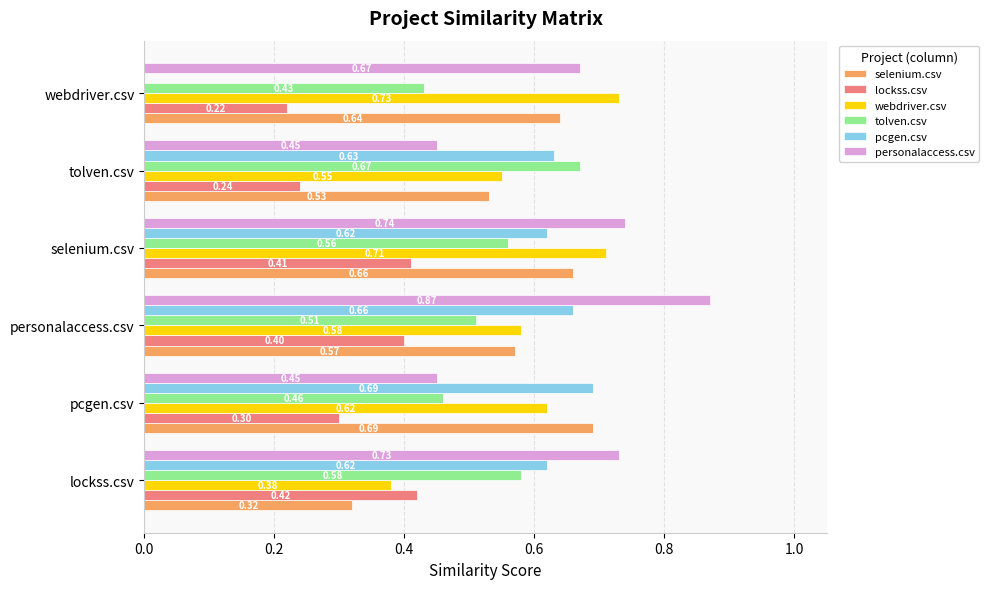

What is the sum of all tolven.csv values?

3.2